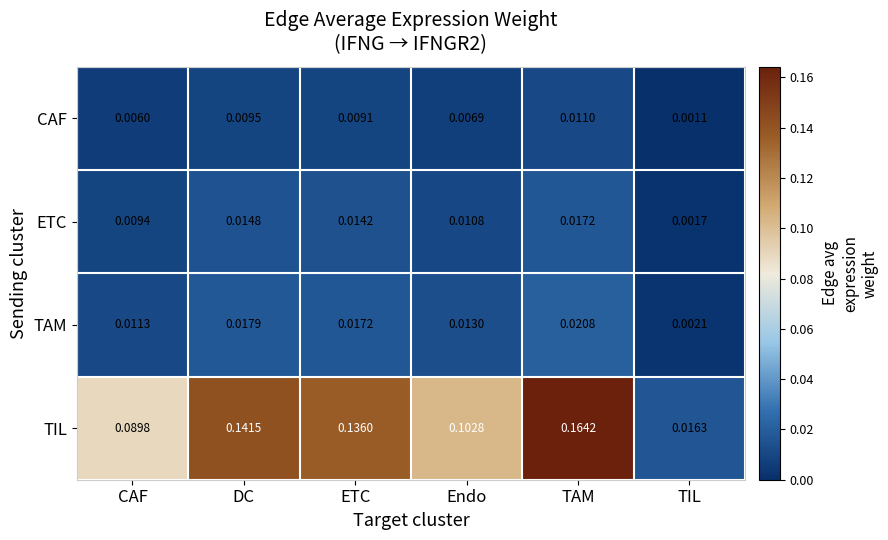

At TIL, list the series in order from smallest to largest.

CAF, ETC, TAM, TIL